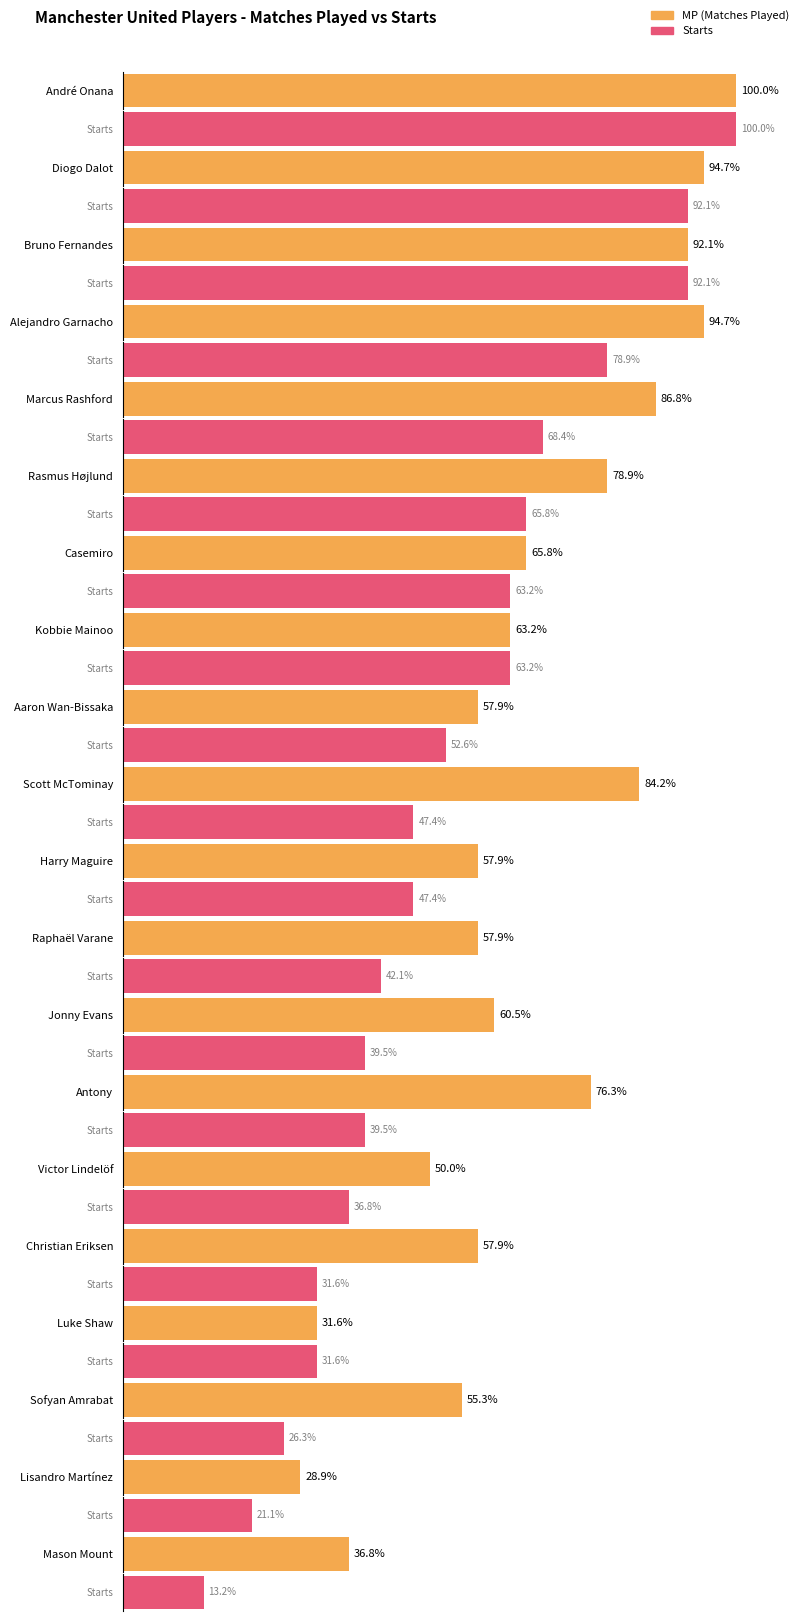

At which category is the sum across all series the highest?

André Onana